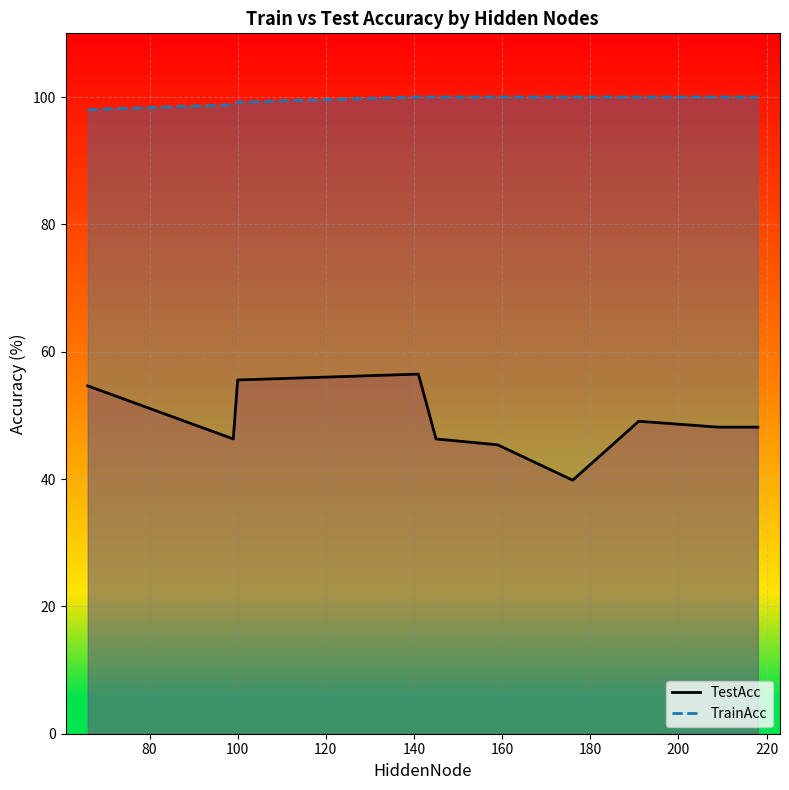

What is the average value of the TestAcc series?

49.0